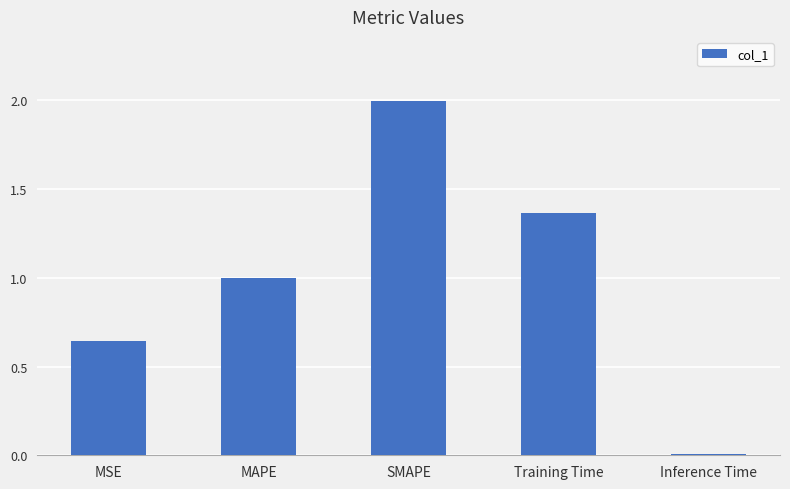

Rank the categories by value from lowest to highest.

Inference Time, MSE, MAPE, Training Time, SMAPE